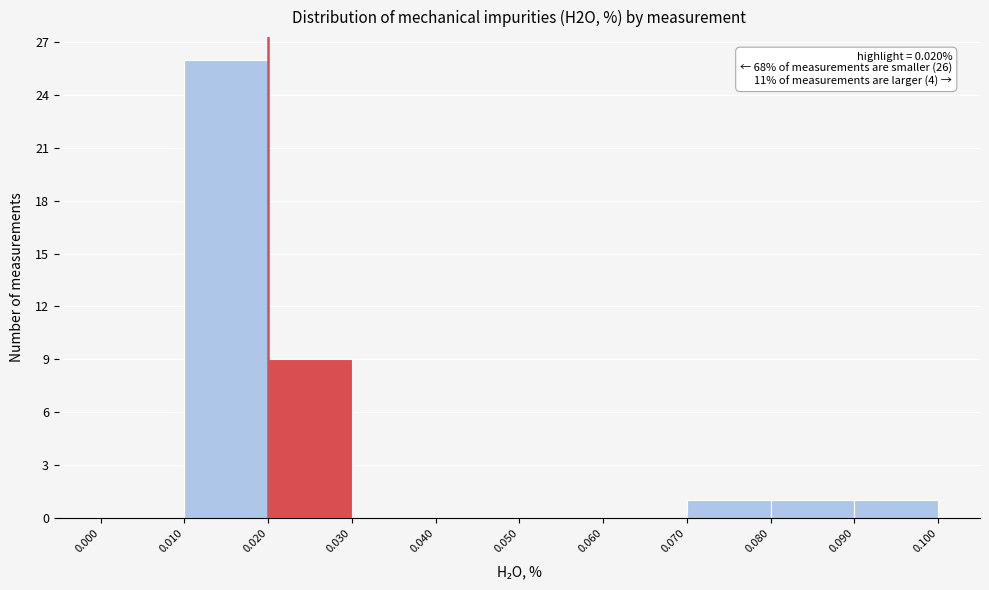

Over which range of the x-axis is the bar tallest?

0.010 to 0.020